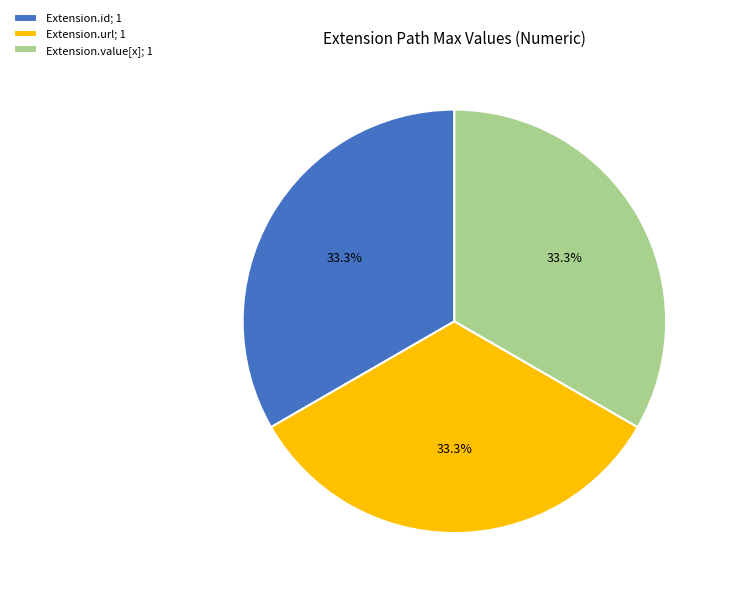

Count the number of slices in the pie.

3